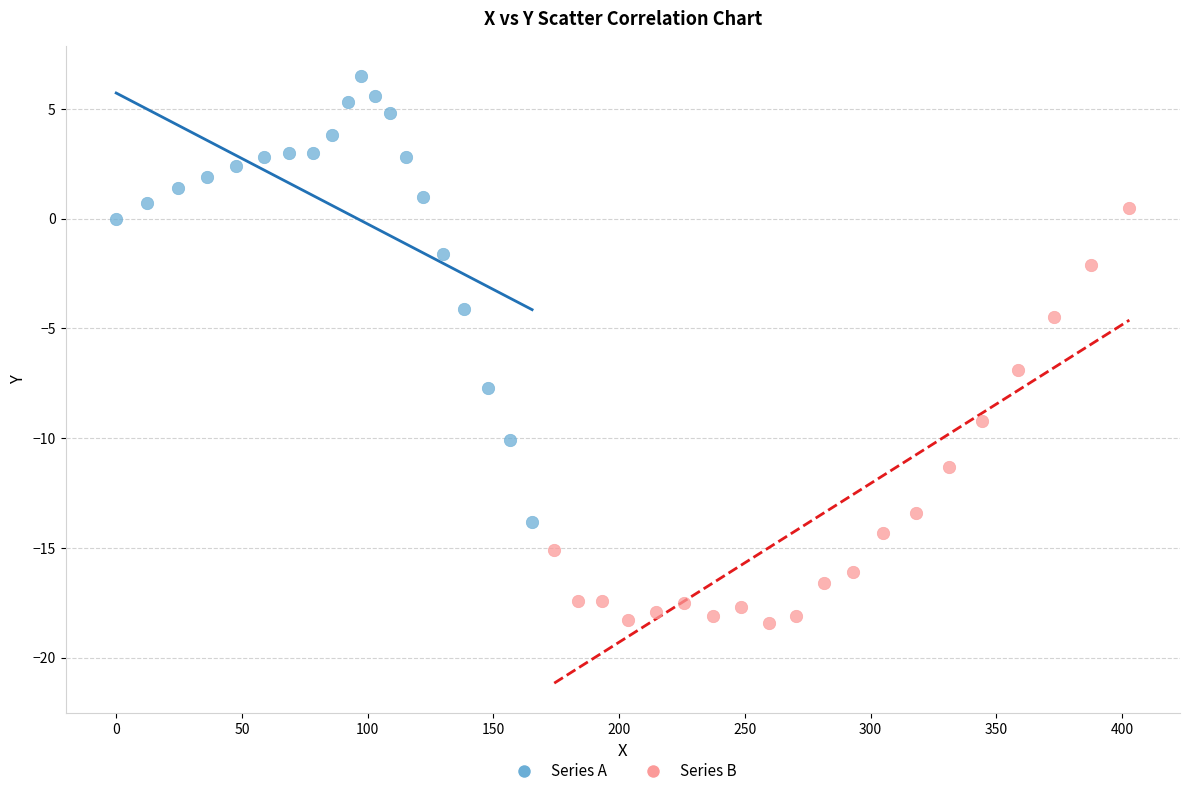

Which series reaches the minimum Y coordinate?

Series B